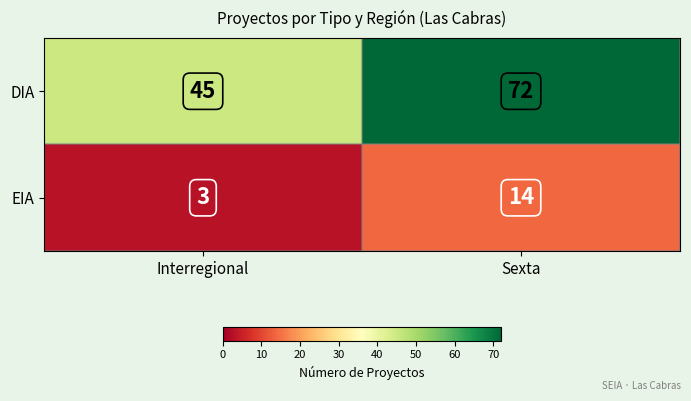

Reading left to right, what are all the values shown in this chart?

DIA: 45	72
EIA: 3	14